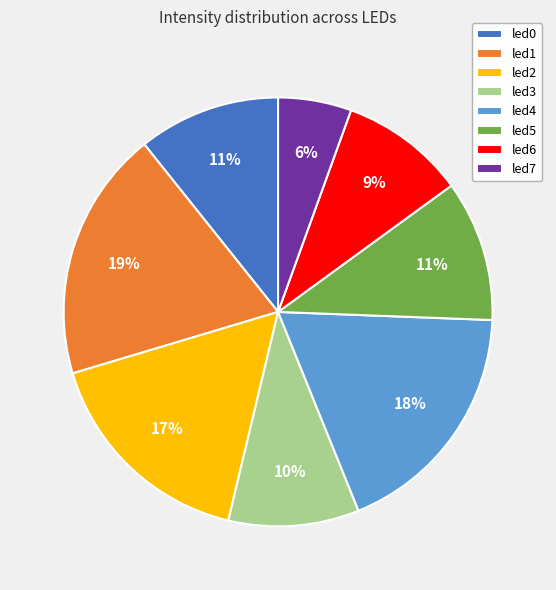

To the nearest percent, what is the average slice percentage?

12%